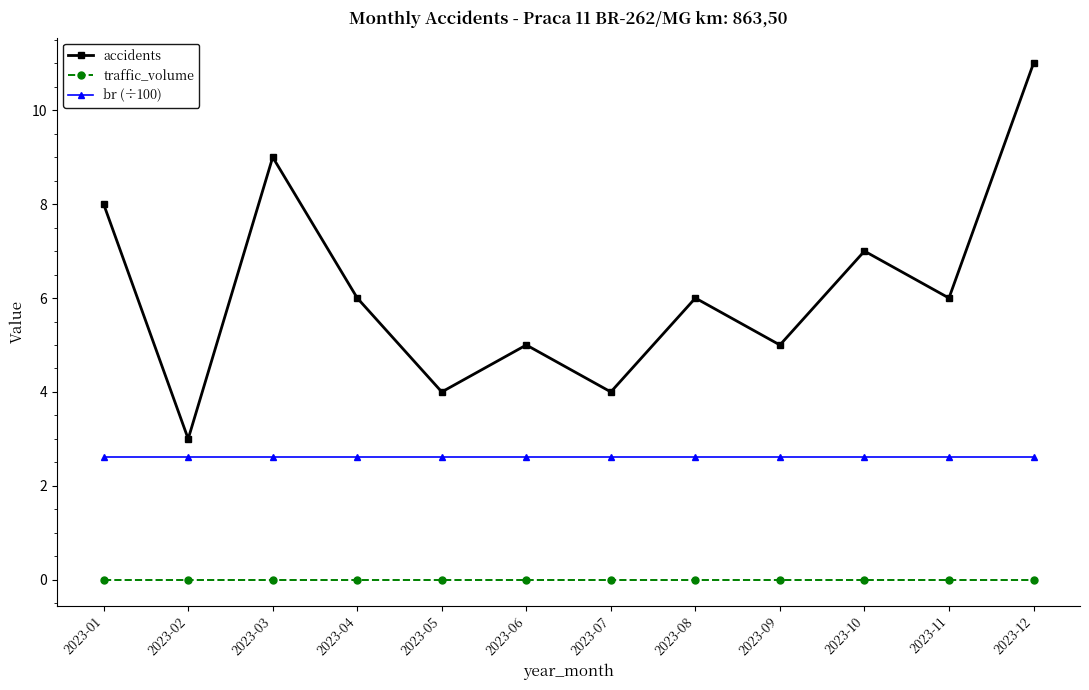

List the series in order of their peak value, lowest first.

traffic_volume, br (÷100), accidents